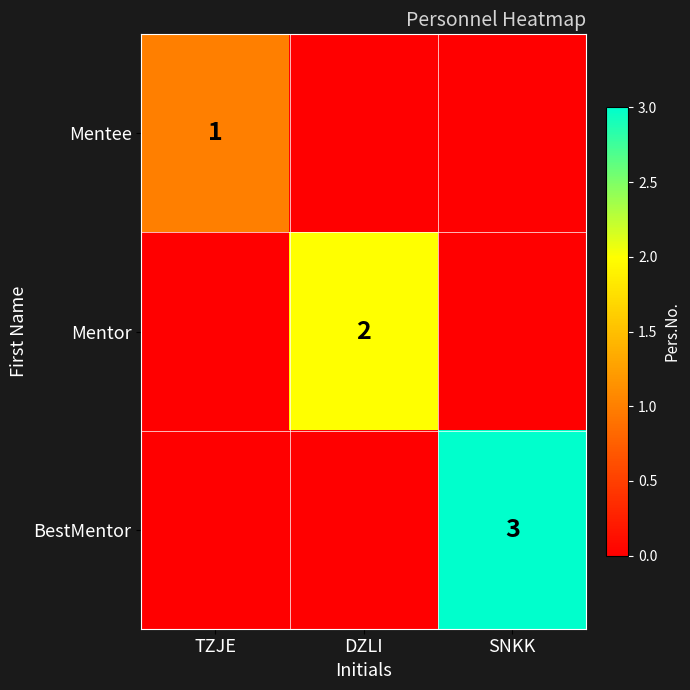

The value of Mentee at TZJE is 1. True or false?

True